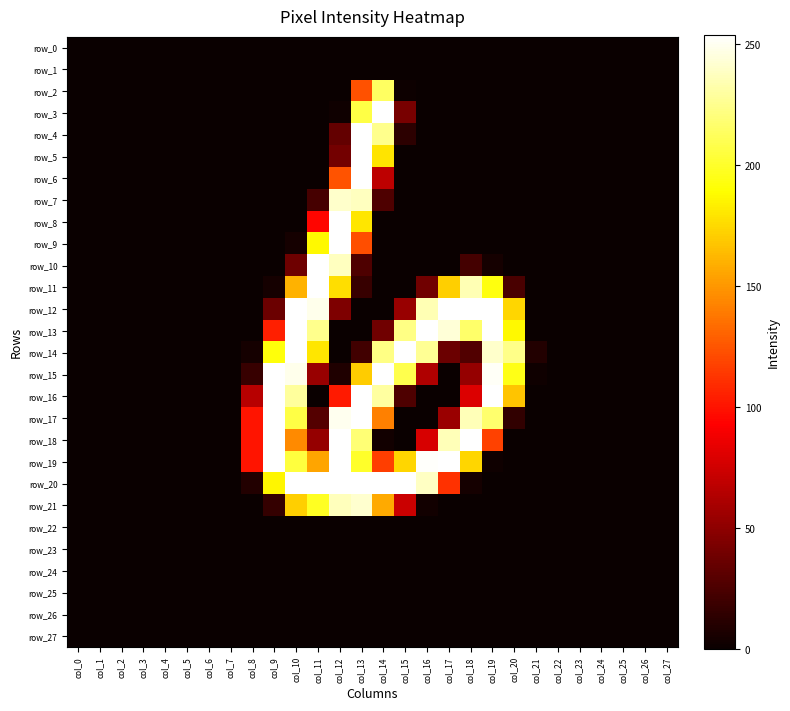

Between col_4 and col_25, which series saw the biggest shift?

row_0